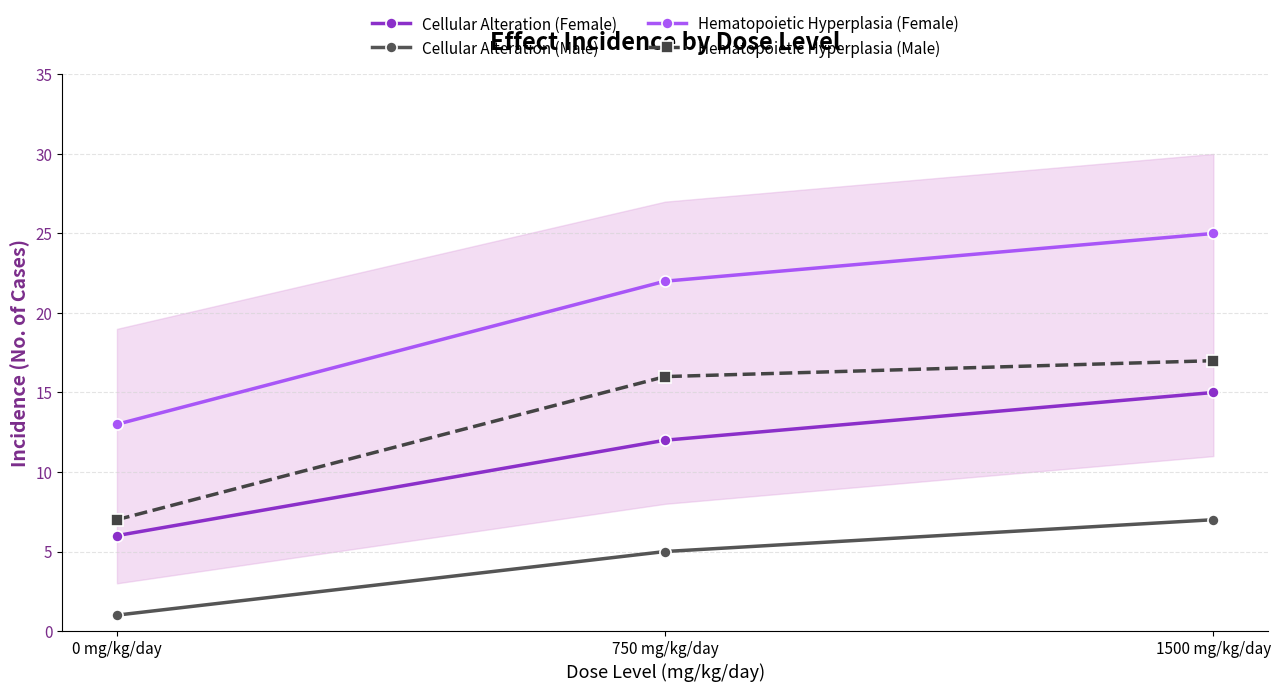

Reading right to left, what are all the values shown in this chart?

Cellular Alteration (Female): 15	12	6
Cellular Alteration (Male): 7	5	1
Hematopoietic Hyperplasia (Female): 25	22	13
Hematopoietic Hyperplasia (Male): 17	16	7